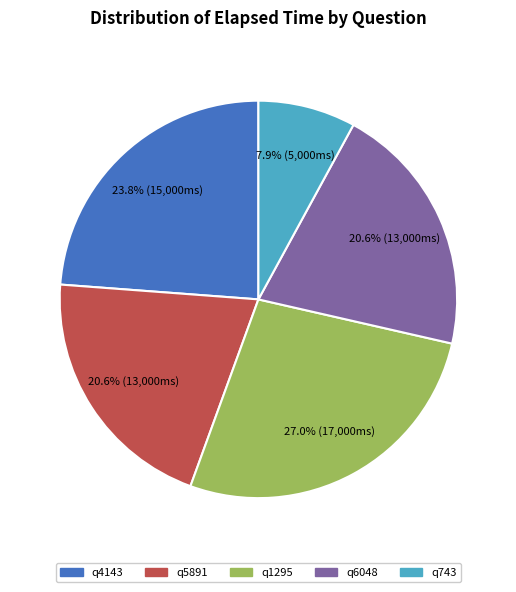

How many segments does this pie chart have?

5